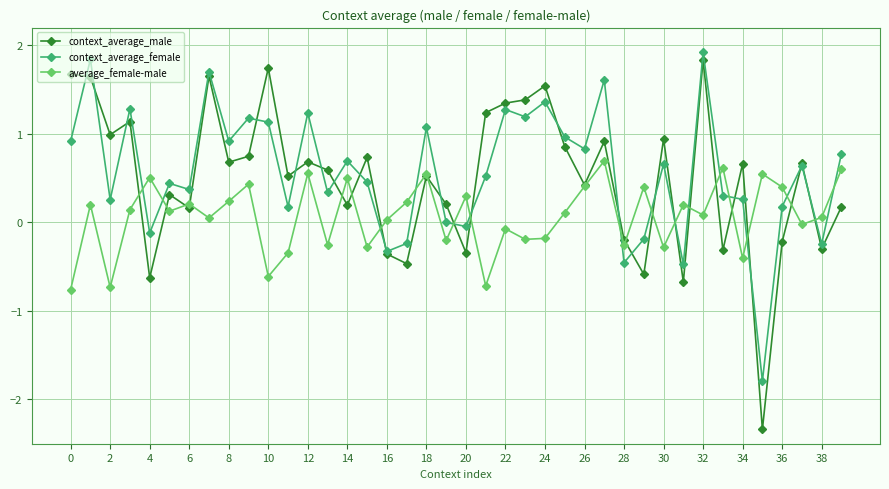

What is the smallest value displayed?

-2.3